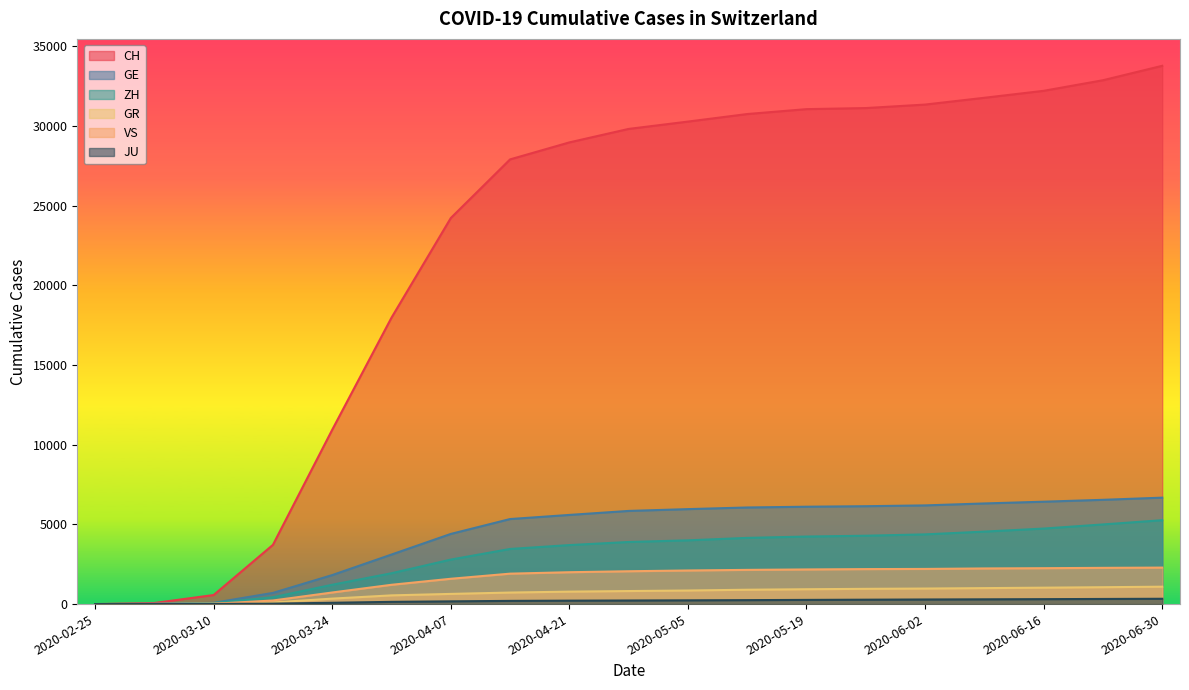

True or false: VS and GR intersect in this chart.

False